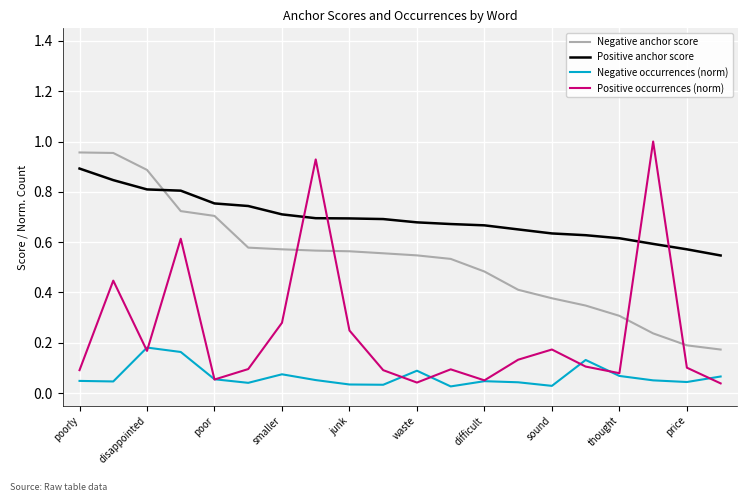

True or false: Negative occurrences (norm) and Negative anchor score cross at least once.

False